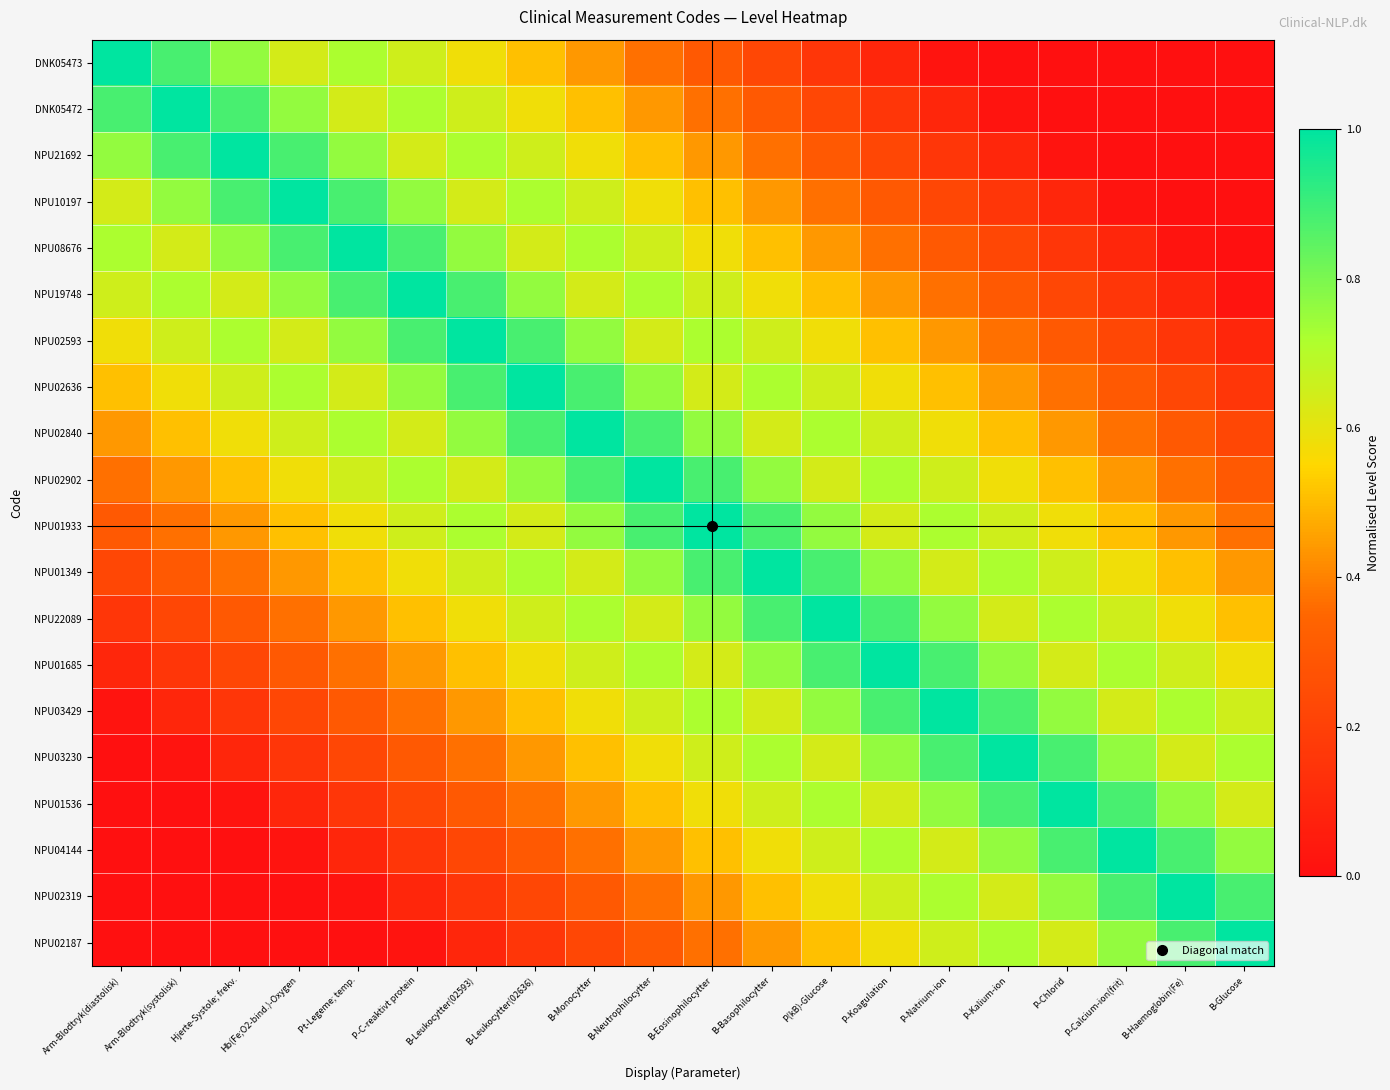

Reading right to left, transcribe all the data shown in this chart.

DNK05473: B-Glucose=0.0	B-Haemoglobin(Fe)=0.0	P-Calcium-ion(frit)=0.0	P-Chlorid=0.0	P-Kalium-ion=0.0	P-Natrium-ion=0.0	P-Koagulation=0.1	P(kB)-Glucose=0.2	B-Basophilocytter=0.2	B-Eosinophilocytter=0.3	B-Neutrophilocytter=0.4	B-Monocytter=0.4	B-Leukocytter(02636)=0.5	B-Leukocytter(02593)=0.6	P-C-reaktivt protein=0.6	Pt-Legeme; temp.=0.7	Hb(Fe;O2-bind.)-Oxygen=0.6	Hjerte-Systole; frekv.=0.8	Arm-Blodtryk(systolisk)=0.9	Arm-Blodtryk(diastolisk)=1.0
DNK05472: B-Glucose=0.0	B-Haemoglobin(Fe)=0.0	P-Calcium-ion(frit)=0.0	P-Chlorid=0.0	P-Kalium-ion=0.0	P-Natrium-ion=0.1	P-Koagulation=0.2	P(kB)-Glucose=0.2	B-Basophilocytter=0.3	B-Eosinophilocytter=0.4	B-Neutrophilocytter=0.4	B-Monocytter=0.5	B-Leukocytter(02636)=0.6	B-Leukocytter(02593)=0.6	P-C-reaktivt protein=0.7	Pt-Legeme; temp.=0.6	Hb(Fe;O2-bind.)-Oxygen=0.8	Hjerte-Systole; frekv.=0.9	Arm-Blodtryk(systolisk)=1.0	Arm-Blodtryk(diastolisk)=0.9
NPU21692: B-Glucose=0.0	B-Haemoglobin(Fe)=0.0	P-Calcium-ion(frit)=0.0	P-Chlorid=0.0	P-Kalium-ion=0.1	P-Natrium-ion=0.2	P-Koagulation=0.2	P(kB)-Glucose=0.3	B-Basophilocytter=0.4	B-Eosinophilocytter=0.4	B-Neutrophilocytter=0.5	B-Monocytter=0.6	B-Leukocytter(02636)=0.6	B-Leukocytter(02593)=0.7	P-C-reaktivt protein=0.6	Pt-Legeme; temp.=0.8	Hb(Fe;O2-bind.)-Oxygen=0.9	Hjerte-Systole; frekv.=1.0	Arm-Blodtryk(systolisk)=0.9	Arm-Blodtryk(diastolisk)=0.8
NPU10197: B-Glucose=0.0	B-Haemoglobin(Fe)=0.0	P-Calcium-ion(frit)=0.0	P-Chlorid=0.1	P-Kalium-ion=0.2	P-Natrium-ion=0.2	P-Koagulation=0.3	P(kB)-Glucose=0.4	B-Basophilocytter=0.4	B-Eosinophilocytter=0.5	B-Neutrophilocytter=0.6	B-Monocytter=0.6	B-Leukocytter(02636)=0.7	B-Leukocytter(02593)=0.6	P-C-reaktivt protein=0.8	Pt-Legeme; temp.=0.9	Hb(Fe;O2-bind.)-Oxygen=1.0	Hjerte-Systole; frekv.=0.9	Arm-Blodtryk(systolisk)=0.8	Arm-Blodtryk(diastolisk)=0.6
NPU08676: B-Glucose=0.0	B-Haemoglobin(Fe)=0.0	P-Calcium-ion(frit)=0.1	P-Chlorid=0.2	P-Kalium-ion=0.2	P-Natrium-ion=0.3	P-Koagulation=0.4	P(kB)-Glucose=0.4	B-Basophilocytter=0.5	B-Eosinophilocytter=0.6	B-Neutrophilocytter=0.6	B-Monocytter=0.7	B-Leukocytter(02636)=0.6	B-Leukocytter(02593)=0.8	P-C-reaktivt protein=0.9	Pt-Legeme; temp.=1.0	Hb(Fe;O2-bind.)-Oxygen=0.9	Hjerte-Systole; frekv.=0.8	Arm-Blodtryk(systolisk)=0.6	Arm-Blodtryk(diastolisk)=0.7
NPU19748: B-Glucose=0.0	B-Haemoglobin(Fe)=0.1	P-Calcium-ion(frit)=0.2	P-Chlorid=0.2	P-Kalium-ion=0.3	P-Natrium-ion=0.4	P-Koagulation=0.4	P(kB)-Glucose=0.5	B-Basophilocytter=0.6	B-Eosinophilocytter=0.6	B-Neutrophilocytter=0.7	B-Monocytter=0.6	B-Leukocytter(02636)=0.8	B-Leukocytter(02593)=0.9	P-C-reaktivt protein=1.0	Pt-Legeme; temp.=0.9	Hb(Fe;O2-bind.)-Oxygen=0.8	Hjerte-Systole; frekv.=0.6	Arm-Blodtryk(systolisk)=0.7	Arm-Blodtryk(diastolisk)=0.6
NPU02593: B-Glucose=0.1	B-Haemoglobin(Fe)=0.2	P-Calcium-ion(frit)=0.2	P-Chlorid=0.3	P-Kalium-ion=0.4	P-Natrium-ion=0.4	P-Koagulation=0.5	P(kB)-Glucose=0.6	B-Basophilocytter=0.6	B-Eosinophilocytter=0.7	B-Neutrophilocytter=0.6	B-Monocytter=0.8	B-Leukocytter(02636)=0.9	B-Leukocytter(02593)=1.0	P-C-reaktivt protein=0.9	Pt-Legeme; temp.=0.8	Hb(Fe;O2-bind.)-Oxygen=0.6	Hjerte-Systole; frekv.=0.7	Arm-Blodtryk(systolisk)=0.6	Arm-Blodtryk(diastolisk)=0.6
NPU02636: B-Glucose=0.2	B-Haemoglobin(Fe)=0.2	P-Calcium-ion(frit)=0.3	P-Chlorid=0.4	P-Kalium-ion=0.4	P-Natrium-ion=0.5	P-Koagulation=0.6	P(kB)-Glucose=0.6	B-Basophilocytter=0.7	B-Eosinophilocytter=0.6	B-Neutrophilocytter=0.8	B-Monocytter=0.9	B-Leukocytter(02636)=1.0	B-Leukocytter(02593)=0.9	P-C-reaktivt protein=0.8	Pt-Legeme; temp.=0.6	Hb(Fe;O2-bind.)-Oxygen=0.7	Hjerte-Systole; frekv.=0.6	Arm-Blodtryk(systolisk)=0.6	Arm-Blodtryk(diastolisk)=0.5
NPU02840: B-Glucose=0.2	B-Haemoglobin(Fe)=0.3	P-Calcium-ion(frit)=0.4	P-Chlorid=0.4	P-Kalium-ion=0.5	P-Natrium-ion=0.6	P-Koagulation=0.6	P(kB)-Glucose=0.7	B-Basophilocytter=0.6	B-Eosinophilocytter=0.8	B-Neutrophilocytter=0.9	B-Monocytter=1.0	B-Leukocytter(02636)=0.9	B-Leukocytter(02593)=0.8	P-C-reaktivt protein=0.6	Pt-Legeme; temp.=0.7	Hb(Fe;O2-bind.)-Oxygen=0.6	Hjerte-Systole; frekv.=0.6	Arm-Blodtryk(systolisk)=0.5	Arm-Blodtryk(diastolisk)=0.4
NPU02902: B-Glucose=0.3	B-Haemoglobin(Fe)=0.4	P-Calcium-ion(frit)=0.4	P-Chlorid=0.5	P-Kalium-ion=0.6	P-Natrium-ion=0.6	P-Koagulation=0.7	P(kB)-Glucose=0.6	B-Basophilocytter=0.8	B-Eosinophilocytter=0.9	B-Neutrophilocytter=1.0	B-Monocytter=0.9	B-Leukocytter(02636)=0.8	B-Leukocytter(02593)=0.6	P-C-reaktivt protein=0.7	Pt-Legeme; temp.=0.6	Hb(Fe;O2-bind.)-Oxygen=0.6	Hjerte-Systole; frekv.=0.5	Arm-Blodtryk(systolisk)=0.4	Arm-Blodtryk(diastolisk)=0.4
NPU01933: B-Glucose=0.4	B-Haemoglobin(Fe)=0.4	P-Calcium-ion(frit)=0.5	P-Chlorid=0.6	P-Kalium-ion=0.6	P-Natrium-ion=0.7	P-Koagulation=0.6	P(kB)-Glucose=0.8	B-Basophilocytter=0.9	B-Eosinophilocytter=1.0	B-Neutrophilocytter=0.9	B-Monocytter=0.8	B-Leukocytter(02636)=0.6	B-Leukocytter(02593)=0.7	P-C-reaktivt protein=0.6	Pt-Legeme; temp.=0.6	Hb(Fe;O2-bind.)-Oxygen=0.5	Hjerte-Systole; frekv.=0.4	Arm-Blodtryk(systolisk)=0.4	Arm-Blodtryk(diastolisk)=0.3
NPU01349: B-Glucose=0.4	B-Haemoglobin(Fe)=0.5	P-Calcium-ion(frit)=0.6	P-Chlorid=0.6	P-Kalium-ion=0.7	P-Natrium-ion=0.6	P-Koagulation=0.8	P(kB)-Glucose=0.9	B-Basophilocytter=1.0	B-Eosinophilocytter=0.9	B-Neutrophilocytter=0.8	B-Monocytter=0.6	B-Leukocytter(02636)=0.7	B-Leukocytter(02593)=0.6	P-C-reaktivt protein=0.6	Pt-Legeme; temp.=0.5	Hb(Fe;O2-bind.)-Oxygen=0.4	Hjerte-Systole; frekv.=0.4	Arm-Blodtryk(systolisk)=0.3	Arm-Blodtryk(diastolisk)=0.2
NPU22089: B-Glucose=0.5	B-Haemoglobin(Fe)=0.6	P-Calcium-ion(frit)=0.6	P-Chlorid=0.7	P-Kalium-ion=0.6	P-Natrium-ion=0.8	P-Koagulation=0.9	P(kB)-Glucose=1.0	B-Basophilocytter=0.9	B-Eosinophilocytter=0.8	B-Neutrophilocytter=0.6	B-Monocytter=0.7	B-Leukocytter(02636)=0.6	B-Leukocytter(02593)=0.6	P-C-reaktivt protein=0.5	Pt-Legeme; temp.=0.4	Hb(Fe;O2-bind.)-Oxygen=0.4	Hjerte-Systole; frekv.=0.3	Arm-Blodtryk(systolisk)=0.2	Arm-Blodtryk(diastolisk)=0.2
NPU01685: B-Glucose=0.6	B-Haemoglobin(Fe)=0.6	P-Calcium-ion(frit)=0.7	P-Chlorid=0.6	P-Kalium-ion=0.8	P-Natrium-ion=0.9	P-Koagulation=1.0	P(kB)-Glucose=0.9	B-Basophilocytter=0.8	B-Eosinophilocytter=0.6	B-Neutrophilocytter=0.7	B-Monocytter=0.6	B-Leukocytter(02636)=0.6	B-Leukocytter(02593)=0.5	P-C-reaktivt protein=0.4	Pt-Legeme; temp.=0.4	Hb(Fe;O2-bind.)-Oxygen=0.3	Hjerte-Systole; frekv.=0.2	Arm-Blodtryk(systolisk)=0.2	Arm-Blodtryk(diastolisk)=0.1
NPU03429: B-Glucose=0.6	B-Haemoglobin(Fe)=0.7	P-Calcium-ion(frit)=0.6	P-Chlorid=0.8	P-Kalium-ion=0.9	P-Natrium-ion=1.0	P-Koagulation=0.9	P(kB)-Glucose=0.8	B-Basophilocytter=0.6	B-Eosinophilocytter=0.7	B-Neutrophilocytter=0.6	B-Monocytter=0.6	B-Leukocytter(02636)=0.5	B-Leukocytter(02593)=0.4	P-C-reaktivt protein=0.4	Pt-Legeme; temp.=0.3	Hb(Fe;O2-bind.)-Oxygen=0.2	Hjerte-Systole; frekv.=0.2	Arm-Blodtryk(systolisk)=0.1	Arm-Blodtryk(diastolisk)=0.0
NPU03230: B-Glucose=0.7	B-Haemoglobin(Fe)=0.6	P-Calcium-ion(frit)=0.8	P-Chlorid=0.9	P-Kalium-ion=1.0	P-Natrium-ion=0.9	P-Koagulation=0.8	P(kB)-Glucose=0.6	B-Basophilocytter=0.7	B-Eosinophilocytter=0.6	B-Neutrophilocytter=0.6	B-Monocytter=0.5	B-Leukocytter(02636)=0.4	B-Leukocytter(02593)=0.4	P-C-reaktivt protein=0.3	Pt-Legeme; temp.=0.2	Hb(Fe;O2-bind.)-Oxygen=0.2	Hjerte-Systole; frekv.=0.1	Arm-Blodtryk(systolisk)=0.0	Arm-Blodtryk(diastolisk)=0.0
NPU01536: B-Glucose=0.6	B-Haemoglobin(Fe)=0.8	P-Calcium-ion(frit)=0.9	P-Chlorid=1.0	P-Kalium-ion=0.9	P-Natrium-ion=0.8	P-Koagulation=0.6	P(kB)-Glucose=0.7	B-Basophilocytter=0.6	B-Eosinophilocytter=0.6	B-Neutrophilocytter=0.5	B-Monocytter=0.4	B-Leukocytter(02636)=0.4	B-Leukocytter(02593)=0.3	P-C-reaktivt protein=0.2	Pt-Legeme; temp.=0.2	Hb(Fe;O2-bind.)-Oxygen=0.1	Hjerte-Systole; frekv.=0.0	Arm-Blodtryk(systolisk)=0.0	Arm-Blodtryk(diastolisk)=0.0
NPU04144: B-Glucose=0.8	B-Haemoglobin(Fe)=0.9	P-Calcium-ion(frit)=1.0	P-Chlorid=0.9	P-Kalium-ion=0.8	P-Natrium-ion=0.6	P-Koagulation=0.7	P(kB)-Glucose=0.6	B-Basophilocytter=0.6	B-Eosinophilocytter=0.5	B-Neutrophilocytter=0.4	B-Monocytter=0.4	B-Leukocytter(02636)=0.3	B-Leukocytter(02593)=0.2	P-C-reaktivt protein=0.2	Pt-Legeme; temp.=0.1	Hb(Fe;O2-bind.)-Oxygen=0.0	Hjerte-Systole; frekv.=0.0	Arm-Blodtryk(systolisk)=0.0	Arm-Blodtryk(diastolisk)=0.0
NPU02319: B-Glucose=0.9	B-Haemoglobin(Fe)=1.0	P-Calcium-ion(frit)=0.9	P-Chlorid=0.8	P-Kalium-ion=0.6	P-Natrium-ion=0.7	P-Koagulation=0.6	P(kB)-Glucose=0.6	B-Basophilocytter=0.5	B-Eosinophilocytter=0.4	B-Neutrophilocytter=0.4	B-Monocytter=0.3	B-Leukocytter(02636)=0.2	B-Leukocytter(02593)=0.2	P-C-reaktivt protein=0.1	Pt-Legeme; temp.=0.0	Hb(Fe;O2-bind.)-Oxygen=0.0	Hjerte-Systole; frekv.=0.0	Arm-Blodtryk(systolisk)=0.0	Arm-Blodtryk(diastolisk)=0.0
NPU02187: B-Glucose=1.0	B-Haemoglobin(Fe)=0.9	P-Calcium-ion(frit)=0.8	P-Chlorid=0.6	P-Kalium-ion=0.7	P-Natrium-ion=0.6	P-Koagulation=0.6	P(kB)-Glucose=0.5	B-Basophilocytter=0.4	B-Eosinophilocytter=0.4	B-Neutrophilocytter=0.3	B-Monocytter=0.2	B-Leukocytter(02636)=0.2	B-Leukocytter(02593)=0.1	P-C-reaktivt protein=0.0	Pt-Legeme; temp.=0.0	Hb(Fe;O2-bind.)-Oxygen=0.0	Hjerte-Systole; frekv.=0.0	Arm-Blodtryk(systolisk)=0.0	Arm-Blodtryk(diastolisk)=0.0